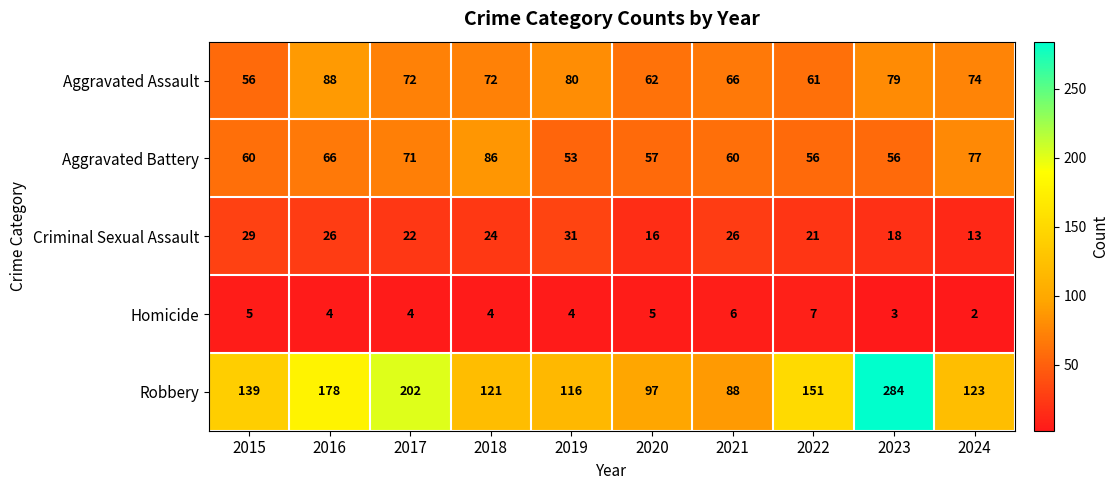

What is the minimum value shown in the chart?

2